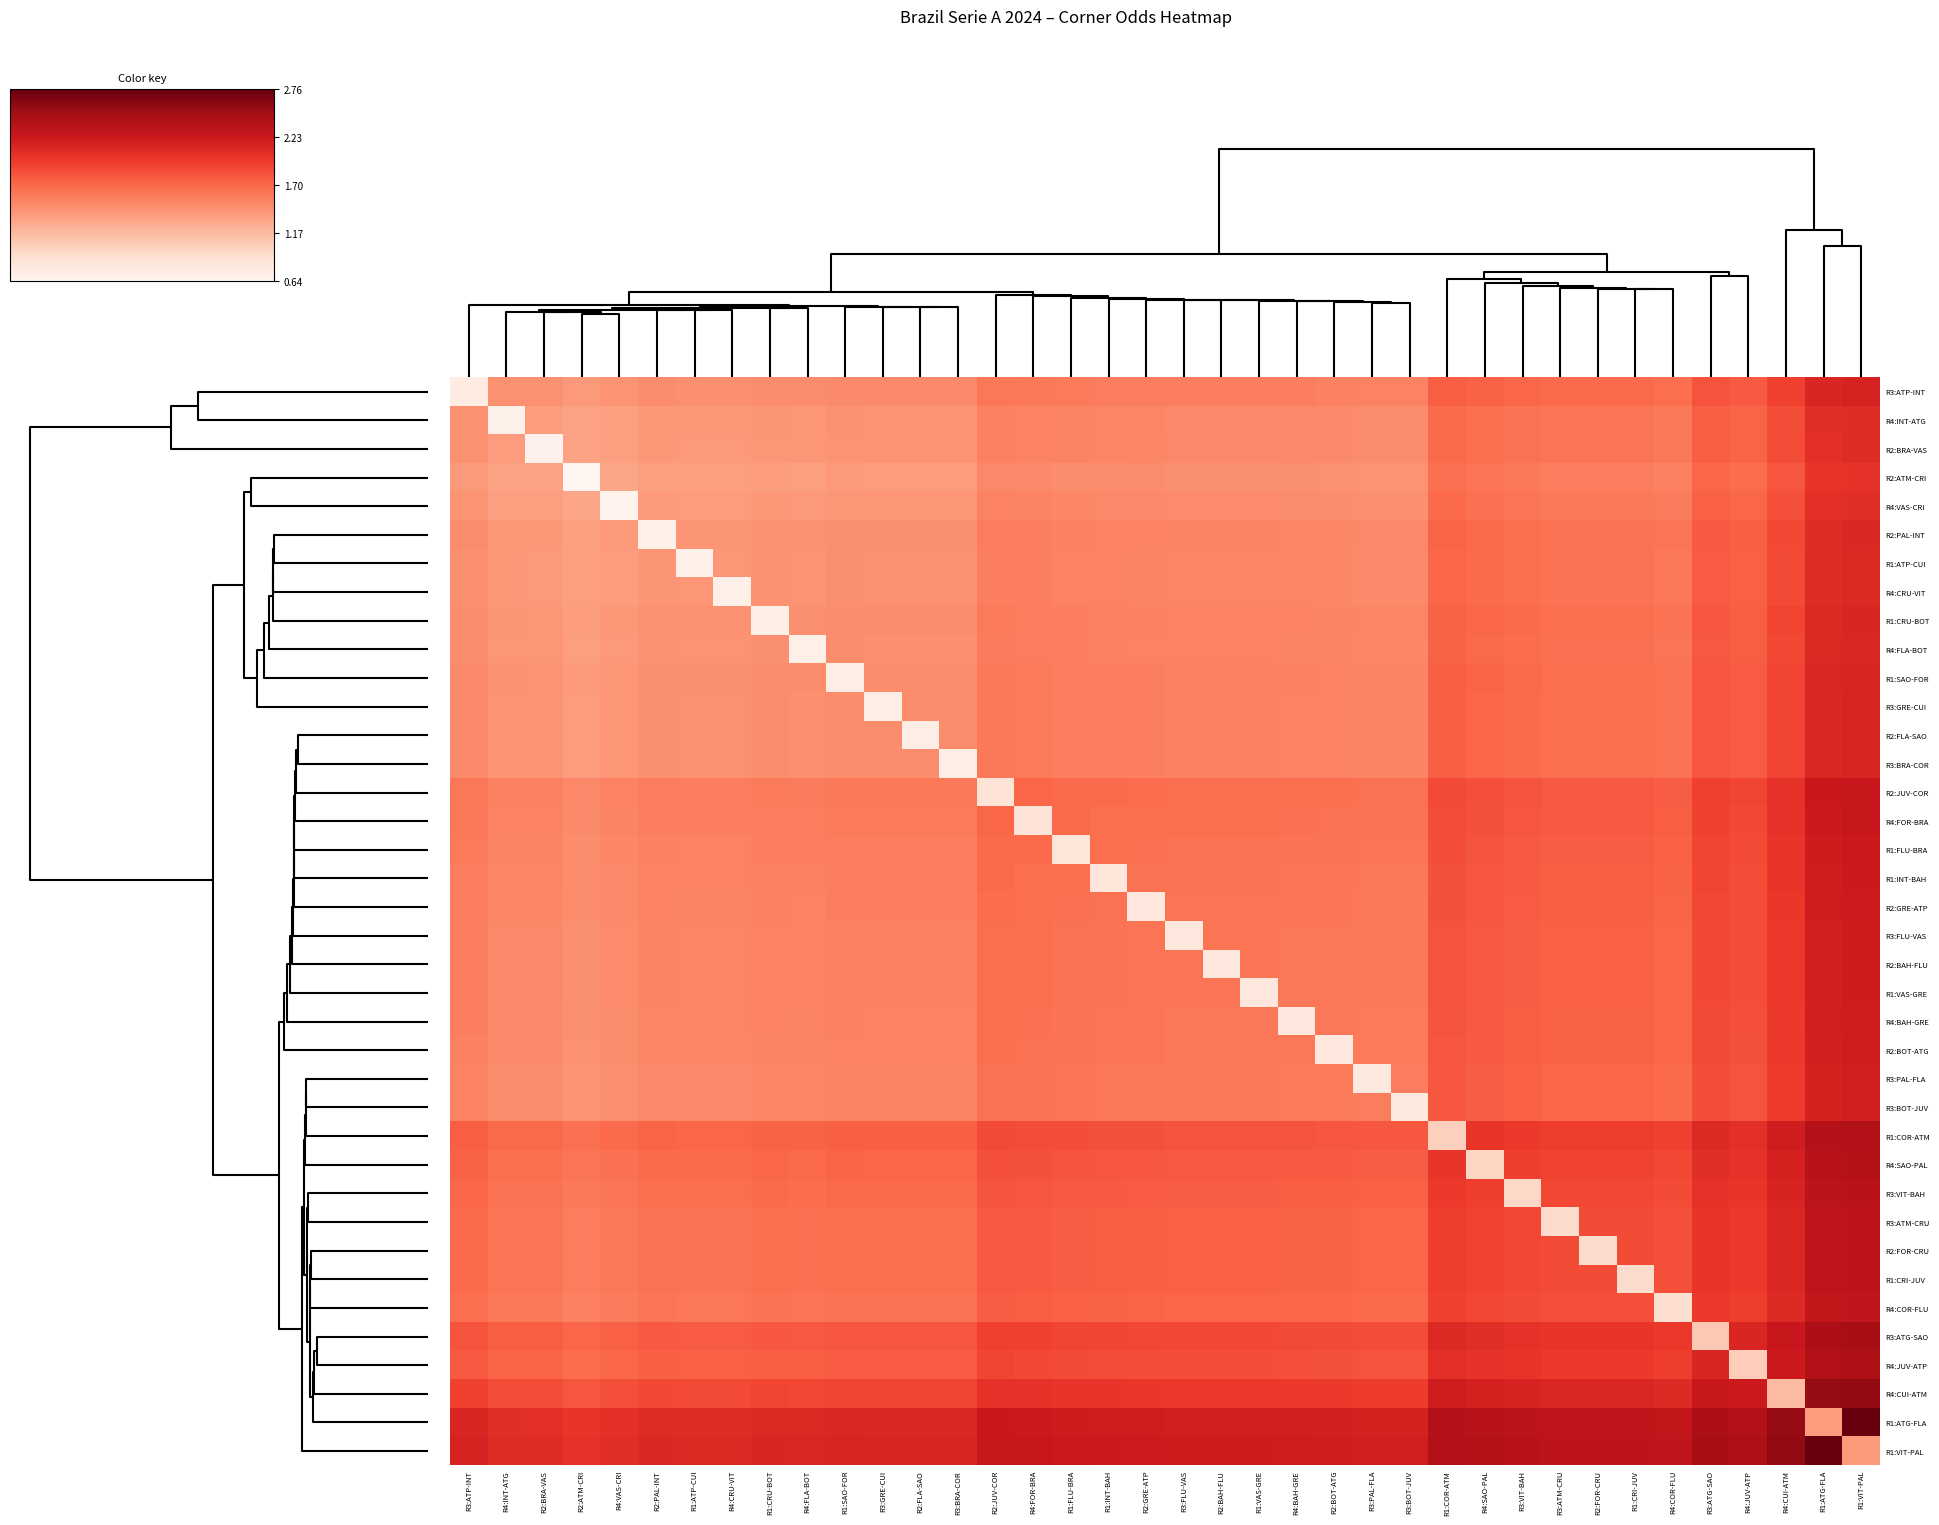

Reading right to left, transcribe all the data shown in this chart.

R3:ATP-INT: R1:VIT-PAL=2.1	R1:ATG-FLA=2.1	R4:CUI-ATM=1.9	R4:JUV-ATP=1.8	R3:ATG-SAO=1.8	R4:COR-FLU=1.7	R1:CRI-JUV=1.7	R2:FOR-CRU=1.7	R3:ATM-CRU=1.7	R3:VIT-BAH=1.7	R4:SAO-PAL=1.7	R1:COR-ATM=1.8	R3:BOT-JUV=1.5	R3:PAL-FLA=1.5	R2:BOT-ATG=1.6	R4:BAH-GRE=1.6	R1:VAS-GRE=1.6	R2:BAH-FLU=1.6	R3:FLU-VAS=1.6	R2:GRE-ATP=1.6	R1:INT-BAH=1.6	R1:FLU-BRA=1.6	R4:FOR-BRA=1.6	R2:JUV-COR=1.6	R3:BRA-COR=1.5	R2:FLA-SAO=1.5	R3:GRE-CUI=1.5	R1:SAO-FOR=1.5	R4:FLA-BOT=1.5	R1:CRU-BOT=1.5	R4:CRU-VIT=1.5	R1:ATP-CUI=1.5	R2:PAL-INT=1.5	R4:VAS-CRI=1.4	R2:ATM-CRI=1.4	R2:BRA-VAS=1.4	R4:INT-ATG=1.4	R3:ATP-INT=0.8
R4:INT-ATG: R1:VIT-PAL=2.1	R1:ATG-FLA=2.1	R4:CUI-ATM=1.9	R4:JUV-ATP=1.7	R3:ATG-SAO=1.8	R4:COR-FLU=1.6	R1:CRI-JUV=1.6	R2:FOR-CRU=1.6	R3:ATM-CRU=1.6	R3:VIT-BAH=1.6	R4:SAO-PAL=1.7	R1:COR-ATM=1.7	R3:BOT-JUV=1.5	R3:PAL-FLA=1.5	R2:BOT-ATG=1.5	R4:BAH-GRE=1.5	R1:VAS-GRE=1.5	R2:BAH-FLU=1.5	R3:FLU-VAS=1.5	R2:GRE-ATP=1.5	R1:INT-BAH=1.5	R1:FLU-BRA=1.5	R4:FOR-BRA=1.5	R2:JUV-COR=1.5	R3:BRA-COR=1.4	R2:FLA-SAO=1.4	R3:GRE-CUI=1.4	R1:SAO-FOR=1.4	R4:FLA-BOT=1.4	R1:CRU-BOT=1.4	R4:CRU-VIT=1.4	R1:ATP-CUI=1.4	R2:PAL-INT=1.4	R4:VAS-CRI=1.4	R2:ATM-CRI=1.3	R2:BRA-VAS=1.4	R4:INT-ATG=0.7	R3:ATP-INT=1.4
R2:BRA-VAS: R1:VIT-PAL=2.1	R1:ATG-FLA=2.1	R4:CUI-ATM=1.9	R4:JUV-ATP=1.7	R3:ATG-SAO=1.8	R4:COR-FLU=1.6	R1:CRI-JUV=1.6	R2:FOR-CRU=1.6	R3:ATM-CRU=1.6	R3:VIT-BAH=1.6	R4:SAO-PAL=1.7	R1:COR-ATM=1.7	R3:BOT-JUV=1.5	R3:PAL-FLA=1.5	R2:BOT-ATG=1.5	R4:BAH-GRE=1.5	R1:VAS-GRE=1.5	R2:BAH-FLU=1.5	R3:FLU-VAS=1.5	R2:GRE-ATP=1.5	R1:INT-BAH=1.5	R1:FLU-BRA=1.5	R4:FOR-BRA=1.5	R2:JUV-COR=1.5	R3:BRA-COR=1.4	R2:FLA-SAO=1.4	R3:GRE-CUI=1.4	R1:SAO-FOR=1.4	R4:FLA-BOT=1.4	R1:CRU-BOT=1.4	R4:CRU-VIT=1.4	R1:ATP-CUI=1.4	R2:PAL-INT=1.4	R4:VAS-CRI=1.4	R2:ATM-CRI=1.3	R2:BRA-VAS=0.7	R4:INT-ATG=1.4	R3:ATP-INT=1.4
R2:ATM-CRI: R1:VIT-PAL=2.0	R1:ATG-FLA=2.0	R4:CUI-ATM=1.8	R4:JUV-ATP=1.7	R3:ATG-SAO=1.7	R4:COR-FLU=1.6	R1:CRI-JUV=1.6	R2:FOR-CRU=1.6	R3:ATM-CRU=1.6	R3:VIT-BAH=1.6	R4:SAO-PAL=1.6	R1:COR-ATM=1.7	R3:BOT-JUV=1.4	R3:PAL-FLA=1.4	R2:BOT-ATG=1.4	R4:BAH-GRE=1.4	R1:VAS-GRE=1.5	R2:BAH-FLU=1.5	R3:FLU-VAS=1.5	R2:GRE-ATP=1.5	R1:INT-BAH=1.5	R1:FLU-BRA=1.5	R4:FOR-BRA=1.5	R2:JUV-COR=1.5	R3:BRA-COR=1.4	R2:FLA-SAO=1.4	R3:GRE-CUI=1.4	R1:SAO-FOR=1.4	R4:FLA-BOT=1.4	R1:CRU-BOT=1.4	R4:CRU-VIT=1.3	R1:ATP-CUI=1.3	R2:PAL-INT=1.4	R4:VAS-CRI=1.3	R2:ATM-CRI=0.6	R2:BRA-VAS=1.3	R4:INT-ATG=1.3	R3:ATP-INT=1.4
R4:VAS-CRI: R1:VIT-PAL=2.1	R1:ATG-FLA=2.0	R4:CUI-ATM=1.8	R4:JUV-ATP=1.7	R3:ATG-SAO=1.7	R4:COR-FLU=1.6	R1:CRI-JUV=1.6	R2:FOR-CRU=1.6	R3:ATM-CRU=1.6	R3:VIT-BAH=1.6	R4:SAO-PAL=1.7	R1:COR-ATM=1.7	R3:BOT-JUV=1.5	R3:PAL-FLA=1.5	R2:BOT-ATG=1.5	R4:BAH-GRE=1.5	R1:VAS-GRE=1.5	R2:BAH-FLU=1.5	R3:FLU-VAS=1.5	R2:GRE-ATP=1.5	R1:INT-BAH=1.5	R1:FLU-BRA=1.5	R4:FOR-BRA=1.5	R2:JUV-COR=1.5	R3:BRA-COR=1.4	R2:FLA-SAO=1.4	R3:GRE-CUI=1.4	R1:SAO-FOR=1.4	R4:FLA-BOT=1.4	R1:CRU-BOT=1.4	R4:CRU-VIT=1.4	R1:ATP-CUI=1.4	R2:PAL-INT=1.4	R4:VAS-CRI=0.7	R2:ATM-CRI=1.3	R2:BRA-VAS=1.4	R4:INT-ATG=1.4	R3:ATP-INT=1.4
R2:PAL-INT: R1:VIT-PAL=2.1	R1:ATG-FLA=2.1	R4:CUI-ATM=1.9	R4:JUV-ATP=1.8	R3:ATG-SAO=1.8	R4:COR-FLU=1.6	R1:CRI-JUV=1.6	R2:FOR-CRU=1.6	R3:ATM-CRU=1.6	R3:VIT-BAH=1.7	R4:SAO-PAL=1.7	R1:COR-ATM=1.7	R3:BOT-JUV=1.5	R3:PAL-FLA=1.5	R2:BOT-ATG=1.5	R4:BAH-GRE=1.5	R1:VAS-GRE=1.5	R2:BAH-FLU=1.5	R3:FLU-VAS=1.5	R2:GRE-ATP=1.5	R1:INT-BAH=1.5	R1:FLU-BRA=1.5	R4:FOR-BRA=1.6	R2:JUV-COR=1.6	R3:BRA-COR=1.4	R2:FLA-SAO=1.4	R3:GRE-CUI=1.4	R1:SAO-FOR=1.4	R4:FLA-BOT=1.4	R1:CRU-BOT=1.4	R4:CRU-VIT=1.4	R1:ATP-CUI=1.4	R2:PAL-INT=0.7	R4:VAS-CRI=1.4	R2:ATM-CRI=1.4	R2:BRA-VAS=1.4	R4:INT-ATG=1.4	R3:ATP-INT=1.5
R1:ATP-CUI: R1:VIT-PAL=2.1	R1:ATG-FLA=2.1	R4:CUI-ATM=1.9	R4:JUV-ATP=1.7	R3:ATG-SAO=1.8	R4:COR-FLU=1.6	R1:CRI-JUV=1.6	R2:FOR-CRU=1.6	R3:ATM-CRU=1.6	R3:VIT-BAH=1.7	R4:SAO-PAL=1.7	R1:COR-ATM=1.7	R3:BOT-JUV=1.5	R3:PAL-FLA=1.5	R2:BOT-ATG=1.5	R4:BAH-GRE=1.5	R1:VAS-GRE=1.5	R2:BAH-FLU=1.5	R3:FLU-VAS=1.5	R2:GRE-ATP=1.5	R1:INT-BAH=1.5	R1:FLU-BRA=1.5	R4:FOR-BRA=1.6	R2:JUV-COR=1.6	R3:BRA-COR=1.4	R2:FLA-SAO=1.4	R3:GRE-CUI=1.4	R1:SAO-FOR=1.4	R4:FLA-BOT=1.4	R1:CRU-BOT=1.4	R4:CRU-VIT=1.4	R1:ATP-CUI=0.7	R2:PAL-INT=1.4	R4:VAS-CRI=1.4	R2:ATM-CRI=1.3	R2:BRA-VAS=1.4	R4:INT-ATG=1.4	R3:ATP-INT=1.5
R4:CRU-VIT: R1:VIT-PAL=2.1	R1:ATG-FLA=2.1	R4:CUI-ATM=1.9	R4:JUV-ATP=1.7	R3:ATG-SAO=1.8	R4:COR-FLU=1.6	R1:CRI-JUV=1.6	R2:FOR-CRU=1.6	R3:ATM-CRU=1.6	R3:VIT-BAH=1.7	R4:SAO-PAL=1.7	R1:COR-ATM=1.7	R3:BOT-JUV=1.5	R3:PAL-FLA=1.5	R2:BOT-ATG=1.5	R4:BAH-GRE=1.5	R1:VAS-GRE=1.5	R2:BAH-FLU=1.5	R3:FLU-VAS=1.5	R2:GRE-ATP=1.5	R1:INT-BAH=1.5	R1:FLU-BRA=1.5	R4:FOR-BRA=1.6	R2:JUV-COR=1.6	R3:BRA-COR=1.4	R2:FLA-SAO=1.4	R3:GRE-CUI=1.4	R1:SAO-FOR=1.4	R4:FLA-BOT=1.4	R1:CRU-BOT=1.4	R4:CRU-VIT=0.7	R1:ATP-CUI=1.4	R2:PAL-INT=1.4	R4:VAS-CRI=1.4	R2:ATM-CRI=1.3	R2:BRA-VAS=1.4	R4:INT-ATG=1.4	R3:ATP-INT=1.5
R1:CRU-BOT: R1:VIT-PAL=2.1	R1:ATG-FLA=2.1	R4:CUI-ATM=1.9	R4:JUV-ATP=1.8	R3:ATG-SAO=1.8	R4:COR-FLU=1.6	R1:CRI-JUV=1.7	R2:FOR-CRU=1.7	R3:ATM-CRU=1.7	R3:VIT-BAH=1.7	R4:SAO-PAL=1.7	R1:COR-ATM=1.7	R3:BOT-JUV=1.5	R3:PAL-FLA=1.5	R2:BOT-ATG=1.5	R4:BAH-GRE=1.5	R1:VAS-GRE=1.5	R2:BAH-FLU=1.5	R3:FLU-VAS=1.5	R2:GRE-ATP=1.5	R1:INT-BAH=1.5	R1:FLU-BRA=1.6	R4:FOR-BRA=1.6	R2:JUV-COR=1.6	R3:BRA-COR=1.5	R2:FLA-SAO=1.5	R3:GRE-CUI=1.5	R1:SAO-FOR=1.5	R4:FLA-BOT=1.4	R1:CRU-BOT=0.7	R4:CRU-VIT=1.4	R1:ATP-CUI=1.4	R2:PAL-INT=1.4	R4:VAS-CRI=1.4	R2:ATM-CRI=1.4	R2:BRA-VAS=1.4	R4:INT-ATG=1.4	R3:ATP-INT=1.5
R4:FLA-BOT: R1:VIT-PAL=2.1	R1:ATG-FLA=2.1	R4:CUI-ATM=1.9	R4:JUV-ATP=1.8	R3:ATG-SAO=1.8	R4:COR-FLU=1.6	R1:CRI-JUV=1.7	R2:FOR-CRU=1.7	R3:ATM-CRU=1.7	R3:VIT-BAH=1.7	R4:SAO-PAL=1.7	R1:COR-ATM=1.7	R3:BOT-JUV=1.5	R3:PAL-FLA=1.5	R2:BOT-ATG=1.5	R4:BAH-GRE=1.5	R1:VAS-GRE=1.5	R2:BAH-FLU=1.5	R3:FLU-VAS=1.5	R2:GRE-ATP=1.5	R1:INT-BAH=1.5	R1:FLU-BRA=1.6	R4:FOR-BRA=1.6	R2:JUV-COR=1.6	R3:BRA-COR=1.5	R2:FLA-SAO=1.5	R3:GRE-CUI=1.5	R1:SAO-FOR=1.5	R4:FLA-BOT=0.7	R1:CRU-BOT=1.4	R4:CRU-VIT=1.4	R1:ATP-CUI=1.4	R2:PAL-INT=1.4	R4:VAS-CRI=1.4	R2:ATM-CRI=1.4	R2:BRA-VAS=1.4	R4:INT-ATG=1.4	R3:ATP-INT=1.5
R1:SAO-FOR: R1:VIT-PAL=2.1	R1:ATG-FLA=2.1	R4:CUI-ATM=1.9	R4:JUV-ATP=1.8	R3:ATG-SAO=1.8	R4:COR-FLU=1.6	R1:CRI-JUV=1.7	R2:FOR-CRU=1.7	R3:ATM-CRU=1.7	R3:VIT-BAH=1.7	R4:SAO-PAL=1.7	R1:COR-ATM=1.8	R3:BOT-JUV=1.5	R3:PAL-FLA=1.5	R2:BOT-ATG=1.5	R4:BAH-GRE=1.5	R1:VAS-GRE=1.6	R2:BAH-FLU=1.6	R3:FLU-VAS=1.6	R2:GRE-ATP=1.6	R1:INT-BAH=1.6	R1:FLU-BRA=1.6	R4:FOR-BRA=1.6	R2:JUV-COR=1.6	R3:BRA-COR=1.5	R2:FLA-SAO=1.5	R3:GRE-CUI=1.5	R1:SAO-FOR=0.7	R4:FLA-BOT=1.5	R1:CRU-BOT=1.5	R4:CRU-VIT=1.4	R1:ATP-CUI=1.4	R2:PAL-INT=1.4	R4:VAS-CRI=1.4	R2:ATM-CRI=1.4	R2:BRA-VAS=1.4	R4:INT-ATG=1.4	R3:ATP-INT=1.5
R3:GRE-CUI: R1:VIT-PAL=2.1	R1:ATG-FLA=2.1	R4:CUI-ATM=1.9	R4:JUV-ATP=1.8	R3:ATG-SAO=1.8	R4:COR-FLU=1.6	R1:CRI-JUV=1.7	R2:FOR-CRU=1.7	R3:ATM-CRU=1.7	R3:VIT-BAH=1.7	R4:SAO-PAL=1.7	R1:COR-ATM=1.8	R3:BOT-JUV=1.5	R3:PAL-FLA=1.5	R2:BOT-ATG=1.5	R4:BAH-GRE=1.5	R1:VAS-GRE=1.5	R2:BAH-FLU=1.5	R3:FLU-VAS=1.5	R2:GRE-ATP=1.6	R1:INT-BAH=1.6	R1:FLU-BRA=1.6	R4:FOR-BRA=1.6	R2:JUV-COR=1.6	R3:BRA-COR=1.5	R2:FLA-SAO=1.5	R3:GRE-CUI=0.7	R1:SAO-FOR=1.5	R4:FLA-BOT=1.5	R1:CRU-BOT=1.5	R4:CRU-VIT=1.4	R1:ATP-CUI=1.4	R2:PAL-INT=1.4	R4:VAS-CRI=1.4	R2:ATM-CRI=1.4	R2:BRA-VAS=1.4	R4:INT-ATG=1.4	R3:ATP-INT=1.5
R2:FLA-SAO: R1:VIT-PAL=2.1	R1:ATG-FLA=2.1	R4:CUI-ATM=1.9	R4:JUV-ATP=1.8	R3:ATG-SAO=1.8	R4:COR-FLU=1.6	R1:CRI-JUV=1.7	R2:FOR-CRU=1.7	R3:ATM-CRU=1.7	R3:VIT-BAH=1.7	R4:SAO-PAL=1.7	R1:COR-ATM=1.8	R3:BOT-JUV=1.5	R3:PAL-FLA=1.5	R2:BOT-ATG=1.5	R4:BAH-GRE=1.5	R1:VAS-GRE=1.5	R2:BAH-FLU=1.5	R3:FLU-VAS=1.5	R2:GRE-ATP=1.6	R1:INT-BAH=1.6	R1:FLU-BRA=1.6	R4:FOR-BRA=1.6	R2:JUV-COR=1.6	R3:BRA-COR=1.5	R2:FLA-SAO=0.7	R3:GRE-CUI=1.5	R1:SAO-FOR=1.5	R4:FLA-BOT=1.5	R1:CRU-BOT=1.5	R4:CRU-VIT=1.4	R1:ATP-CUI=1.4	R2:PAL-INT=1.4	R4:VAS-CRI=1.4	R2:ATM-CRI=1.4	R2:BRA-VAS=1.4	R4:INT-ATG=1.4	R3:ATP-INT=1.5
R3:BRA-COR: R1:VIT-PAL=2.1	R1:ATG-FLA=2.1	R4:CUI-ATM=1.9	R4:JUV-ATP=1.8	R3:ATG-SAO=1.8	R4:COR-FLU=1.6	R1:CRI-JUV=1.7	R2:FOR-CRU=1.7	R3:ATM-CRU=1.7	R3:VIT-BAH=1.7	R4:SAO-PAL=1.7	R1:COR-ATM=1.8	R3:BOT-JUV=1.5	R3:PAL-FLA=1.5	R2:BOT-ATG=1.5	R4:BAH-GRE=1.5	R1:VAS-GRE=1.5	R2:BAH-FLU=1.5	R3:FLU-VAS=1.5	R2:GRE-ATP=1.6	R1:INT-BAH=1.6	R1:FLU-BRA=1.6	R4:FOR-BRA=1.6	R2:JUV-COR=1.6	R3:BRA-COR=0.7	R2:FLA-SAO=1.5	R3:GRE-CUI=1.5	R1:SAO-FOR=1.5	R4:FLA-BOT=1.5	R1:CRU-BOT=1.5	R4:CRU-VIT=1.4	R1:ATP-CUI=1.4	R2:PAL-INT=1.4	R4:VAS-CRI=1.4	R2:ATM-CRI=1.4	R2:BRA-VAS=1.4	R4:INT-ATG=1.4	R3:ATP-INT=1.5
R2:JUV-COR: R1:VIT-PAL=2.2	R1:ATG-FLA=2.2	R4:CUI-ATM=2.0	R4:JUV-ATP=1.9	R3:ATG-SAO=1.9	R4:COR-FLU=1.8	R1:CRI-JUV=1.8	R2:FOR-CRU=1.8	R3:ATM-CRU=1.8	R3:VIT-BAH=1.8	R4:SAO-PAL=1.8	R1:COR-ATM=1.9	R3:BOT-JUV=1.6	R3:PAL-FLA=1.6	R2:BOT-ATG=1.7	R4:BAH-GRE=1.7	R1:VAS-GRE=1.7	R2:BAH-FLU=1.7	R3:FLU-VAS=1.7	R2:GRE-ATP=1.7	R1:INT-BAH=1.7	R1:FLU-BRA=1.7	R4:FOR-BRA=1.7	R2:JUV-COR=0.9	R3:BRA-COR=1.6	R2:FLA-SAO=1.6	R3:GRE-CUI=1.6	R1:SAO-FOR=1.6	R4:FLA-BOT=1.6	R1:CRU-BOT=1.6	R4:CRU-VIT=1.6	R1:ATP-CUI=1.6	R2:PAL-INT=1.6	R4:VAS-CRI=1.5	R2:ATM-CRI=1.5	R2:BRA-VAS=1.5	R4:INT-ATG=1.5	R3:ATP-INT=1.6
R4:FOR-BRA: R1:VIT-PAL=2.2	R1:ATG-FLA=2.2	R4:CUI-ATM=2.0	R4:JUV-ATP=1.9	R3:ATG-SAO=1.9	R4:COR-FLU=1.8	R1:CRI-JUV=1.8	R2:FOR-CRU=1.8	R3:ATM-CRU=1.8	R3:VIT-BAH=1.8	R4:SAO-PAL=1.8	R1:COR-ATM=1.9	R3:BOT-JUV=1.6	R3:PAL-FLA=1.6	R2:BOT-ATG=1.6	R4:BAH-GRE=1.7	R1:VAS-GRE=1.7	R2:BAH-FLU=1.7	R3:FLU-VAS=1.7	R2:GRE-ATP=1.7	R1:INT-BAH=1.7	R1:FLU-BRA=1.7	R4:FOR-BRA=0.8	R2:JUV-COR=1.7	R3:BRA-COR=1.6	R2:FLA-SAO=1.6	R3:GRE-CUI=1.6	R1:SAO-FOR=1.6	R4:FLA-BOT=1.6	R1:CRU-BOT=1.6	R4:CRU-VIT=1.6	R1:ATP-CUI=1.6	R2:PAL-INT=1.6	R4:VAS-CRI=1.5	R2:ATM-CRI=1.5	R2:BRA-VAS=1.5	R4:INT-ATG=1.5	R3:ATP-INT=1.6
R1:FLU-BRA: R1:VIT-PAL=2.2	R1:ATG-FLA=2.2	R4:CUI-ATM=2.0	R4:JUV-ATP=1.9	R3:ATG-SAO=1.9	R4:COR-FLU=1.7	R1:CRI-JUV=1.8	R2:FOR-CRU=1.8	R3:ATM-CRU=1.8	R3:VIT-BAH=1.8	R4:SAO-PAL=1.8	R1:COR-ATM=1.8	R3:BOT-JUV=1.6	R3:PAL-FLA=1.6	R2:BOT-ATG=1.6	R4:BAH-GRE=1.6	R1:VAS-GRE=1.6	R2:BAH-FLU=1.6	R3:FLU-VAS=1.6	R2:GRE-ATP=1.7	R1:INT-BAH=1.7	R1:FLU-BRA=0.8	R4:FOR-BRA=1.7	R2:JUV-COR=1.7	R3:BRA-COR=1.6	R2:FLA-SAO=1.6	R3:GRE-CUI=1.6	R1:SAO-FOR=1.6	R4:FLA-BOT=1.6	R1:CRU-BOT=1.6	R4:CRU-VIT=1.5	R1:ATP-CUI=1.5	R2:PAL-INT=1.5	R4:VAS-CRI=1.5	R2:ATM-CRI=1.5	R2:BRA-VAS=1.5	R4:INT-ATG=1.5	R3:ATP-INT=1.6
R1:INT-BAH: R1:VIT-PAL=2.2	R1:ATG-FLA=2.2	R4:CUI-ATM=2.0	R4:JUV-ATP=1.9	R3:ATG-SAO=1.9	R4:COR-FLU=1.7	R1:CRI-JUV=1.8	R2:FOR-CRU=1.8	R3:ATM-CRU=1.8	R3:VIT-BAH=1.8	R4:SAO-PAL=1.8	R1:COR-ATM=1.8	R3:BOT-JUV=1.6	R3:PAL-FLA=1.6	R2:BOT-ATG=1.6	R4:BAH-GRE=1.6	R1:VAS-GRE=1.6	R2:BAH-FLU=1.6	R3:FLU-VAS=1.6	R2:GRE-ATP=1.6	R1:INT-BAH=0.8	R1:FLU-BRA=1.7	R4:FOR-BRA=1.7	R2:JUV-COR=1.7	R3:BRA-COR=1.6	R2:FLA-SAO=1.6	R3:GRE-CUI=1.6	R1:SAO-FOR=1.6	R4:FLA-BOT=1.5	R1:CRU-BOT=1.5	R4:CRU-VIT=1.5	R1:ATP-CUI=1.5	R2:PAL-INT=1.5	R4:VAS-CRI=1.5	R2:ATM-CRI=1.5	R2:BRA-VAS=1.5	R4:INT-ATG=1.5	R3:ATP-INT=1.6
R2:GRE-ATP: R1:VIT-PAL=2.2	R1:ATG-FLA=2.2	R4:CUI-ATM=2.0	R4:JUV-ATP=1.9	R3:ATG-SAO=1.9	R4:COR-FLU=1.7	R1:CRI-JUV=1.8	R2:FOR-CRU=1.8	R3:ATM-CRU=1.8	R3:VIT-BAH=1.8	R4:SAO-PAL=1.8	R1:COR-ATM=1.8	R3:BOT-JUV=1.6	R3:PAL-FLA=1.6	R2:BOT-ATG=1.6	R4:BAH-GRE=1.6	R1:VAS-GRE=1.6	R2:BAH-FLU=1.6	R3:FLU-VAS=1.6	R2:GRE-ATP=0.8	R1:INT-BAH=1.6	R1:FLU-BRA=1.7	R4:FOR-BRA=1.7	R2:JUV-COR=1.7	R3:BRA-COR=1.6	R2:FLA-SAO=1.6	R3:GRE-CUI=1.6	R1:SAO-FOR=1.6	R4:FLA-BOT=1.5	R1:CRU-BOT=1.5	R4:CRU-VIT=1.5	R1:ATP-CUI=1.5	R2:PAL-INT=1.5	R4:VAS-CRI=1.5	R2:ATM-CRI=1.5	R2:BRA-VAS=1.5	R4:INT-ATG=1.5	R3:ATP-INT=1.6
R3:FLU-VAS: R1:VIT-PAL=2.2	R1:ATG-FLA=2.2	R4:CUI-ATM=2.0	R4:JUV-ATP=1.9	R3:ATG-SAO=1.9	R4:COR-FLU=1.7	R1:CRI-JUV=1.7	R2:FOR-CRU=1.7	R3:ATM-CRU=1.7	R3:VIT-BAH=1.8	R4:SAO-PAL=1.8	R1:COR-ATM=1.8	R3:BOT-JUV=1.6	R3:PAL-FLA=1.6	R2:BOT-ATG=1.6	R4:BAH-GRE=1.6	R1:VAS-GRE=1.6	R2:BAH-FLU=1.6	R3:FLU-VAS=0.8	R2:GRE-ATP=1.6	R1:INT-BAH=1.6	R1:FLU-BRA=1.6	R4:FOR-BRA=1.7	R2:JUV-COR=1.7	R3:BRA-COR=1.5	R2:FLA-SAO=1.5	R3:GRE-CUI=1.5	R1:SAO-FOR=1.6	R4:FLA-BOT=1.5	R1:CRU-BOT=1.5	R4:CRU-VIT=1.5	R1:ATP-CUI=1.5	R2:PAL-INT=1.5	R4:VAS-CRI=1.5	R2:ATM-CRI=1.5	R2:BRA-VAS=1.5	R4:INT-ATG=1.5	R3:ATP-INT=1.6
R2:BAH-FLU: R1:VIT-PAL=2.2	R1:ATG-FLA=2.2	R4:CUI-ATM=2.0	R4:JUV-ATP=1.9	R3:ATG-SAO=1.9	R4:COR-FLU=1.7	R1:CRI-JUV=1.7	R2:FOR-CRU=1.7	R3:ATM-CRU=1.7	R3:VIT-BAH=1.8	R4:SAO-PAL=1.8	R1:COR-ATM=1.8	R3:BOT-JUV=1.6	R3:PAL-FLA=1.6	R2:BOT-ATG=1.6	R4:BAH-GRE=1.6	R1:VAS-GRE=1.6	R2:BAH-FLU=0.8	R3:FLU-VAS=1.6	R2:GRE-ATP=1.6	R1:INT-BAH=1.6	R1:FLU-BRA=1.6	R4:FOR-BRA=1.7	R2:JUV-COR=1.7	R3:BRA-COR=1.5	R2:FLA-SAO=1.5	R3:GRE-CUI=1.5	R1:SAO-FOR=1.6	R4:FLA-BOT=1.5	R1:CRU-BOT=1.5	R4:CRU-VIT=1.5	R1:ATP-CUI=1.5	R2:PAL-INT=1.5	R4:VAS-CRI=1.5	R2:ATM-CRI=1.5	R2:BRA-VAS=1.5	R4:INT-ATG=1.5	R3:ATP-INT=1.6
R1:VAS-GRE: R1:VIT-PAL=2.2	R1:ATG-FLA=2.2	R4:CUI-ATM=2.0	R4:JUV-ATP=1.9	R3:ATG-SAO=1.9	R4:COR-FLU=1.7	R1:CRI-JUV=1.7	R2:FOR-CRU=1.7	R3:ATM-CRU=1.7	R3:VIT-BAH=1.8	R4:SAO-PAL=1.8	R1:COR-ATM=1.8	R3:BOT-JUV=1.6	R3:PAL-FLA=1.6	R2:BOT-ATG=1.6	R4:BAH-GRE=1.6	R1:VAS-GRE=0.8	R2:BAH-FLU=1.6	R3:FLU-VAS=1.6	R2:GRE-ATP=1.6	R1:INT-BAH=1.6	R1:FLU-BRA=1.6	R4:FOR-BRA=1.7	R2:JUV-COR=1.7	R3:BRA-COR=1.5	R2:FLA-SAO=1.5	R3:GRE-CUI=1.5	R1:SAO-FOR=1.6	R4:FLA-BOT=1.5	R1:CRU-BOT=1.5	R4:CRU-VIT=1.5	R1:ATP-CUI=1.5	R2:PAL-INT=1.5	R4:VAS-CRI=1.5	R2:ATM-CRI=1.5	R2:BRA-VAS=1.5	R4:INT-ATG=1.5	R3:ATP-INT=1.6
R4:BAH-GRE: R1:VIT-PAL=2.2	R1:ATG-FLA=2.2	R4:CUI-ATM=2.0	R4:JUV-ATP=1.8	R3:ATG-SAO=1.9	R4:COR-FLU=1.7	R1:CRI-JUV=1.7	R2:FOR-CRU=1.7	R3:ATM-CRU=1.7	R3:VIT-BAH=1.8	R4:SAO-PAL=1.8	R1:COR-ATM=1.8	R3:BOT-JUV=1.6	R3:PAL-FLA=1.6	R2:BOT-ATG=1.6	R4:BAH-GRE=0.8	R1:VAS-GRE=1.6	R2:BAH-FLU=1.6	R3:FLU-VAS=1.6	R2:GRE-ATP=1.6	R1:INT-BAH=1.6	R1:FLU-BRA=1.6	R4:FOR-BRA=1.7	R2:JUV-COR=1.7	R3:BRA-COR=1.5	R2:FLA-SAO=1.5	R3:GRE-CUI=1.5	R1:SAO-FOR=1.5	R4:FLA-BOT=1.5	R1:CRU-BOT=1.5	R4:CRU-VIT=1.5	R1:ATP-CUI=1.5	R2:PAL-INT=1.5	R4:VAS-CRI=1.5	R2:ATM-CRI=1.4	R2:BRA-VAS=1.5	R4:INT-ATG=1.5	R3:ATP-INT=1.6
R2:BOT-ATG: R1:VIT-PAL=2.2	R1:ATG-FLA=2.2	R4:CUI-ATM=2.0	R4:JUV-ATP=1.8	R3:ATG-SAO=1.9	R4:COR-FLU=1.7	R1:CRI-JUV=1.7	R2:FOR-CRU=1.7	R3:ATM-CRU=1.7	R3:VIT-BAH=1.8	R4:SAO-PAL=1.8	R1:COR-ATM=1.8	R3:BOT-JUV=1.6	R3:PAL-FLA=1.6	R2:BOT-ATG=0.8	R4:BAH-GRE=1.6	R1:VAS-GRE=1.6	R2:BAH-FLU=1.6	R3:FLU-VAS=1.6	R2:GRE-ATP=1.6	R1:INT-BAH=1.6	R1:FLU-BRA=1.6	R4:FOR-BRA=1.6	R2:JUV-COR=1.7	R3:BRA-COR=1.5	R2:FLA-SAO=1.5	R3:GRE-CUI=1.5	R1:SAO-FOR=1.5	R4:FLA-BOT=1.5	R1:CRU-BOT=1.5	R4:CRU-VIT=1.5	R1:ATP-CUI=1.5	R2:PAL-INT=1.5	R4:VAS-CRI=1.5	R2:ATM-CRI=1.4	R2:BRA-VAS=1.5	R4:INT-ATG=1.5	R3:ATP-INT=1.6
R3:PAL-FLA: R1:VIT-PAL=2.2	R1:ATG-FLA=2.2	R4:CUI-ATM=2.0	R4:JUV-ATP=1.8	R3:ATG-SAO=1.9	R4:COR-FLU=1.7	R1:CRI-JUV=1.7	R2:FOR-CRU=1.7	R3:ATM-CRU=1.7	R3:VIT-BAH=1.7	R4:SAO-PAL=1.8	R1:COR-ATM=1.8	R3:BOT-JUV=1.6	R3:PAL-FLA=0.8	R2:BOT-ATG=1.6	R4:BAH-GRE=1.6	R1:VAS-GRE=1.6	R2:BAH-FLU=1.6	R3:FLU-VAS=1.6	R2:GRE-ATP=1.6	R1:INT-BAH=1.6	R1:FLU-BRA=1.6	R4:FOR-BRA=1.6	R2:JUV-COR=1.6	R3:BRA-COR=1.5	R2:FLA-SAO=1.5	R3:GRE-CUI=1.5	R1:SAO-FOR=1.5	R4:FLA-BOT=1.5	R1:CRU-BOT=1.5	R4:CRU-VIT=1.5	R1:ATP-CUI=1.5	R2:PAL-INT=1.5	R4:VAS-CRI=1.5	R2:ATM-CRI=1.4	R2:BRA-VAS=1.5	R4:INT-ATG=1.5	R3:ATP-INT=1.5
R3:BOT-JUV: R1:VIT-PAL=2.2	R1:ATG-FLA=2.2	R4:CUI-ATM=2.0	R4:JUV-ATP=1.8	R3:ATG-SAO=1.9	R4:COR-FLU=1.7	R1:CRI-JUV=1.7	R2:FOR-CRU=1.7	R3:ATM-CRU=1.7	R3:VIT-BAH=1.7	R4:SAO-PAL=1.8	R1:COR-ATM=1.8	R3:BOT-JUV=0.8	R3:PAL-FLA=1.6	R2:BOT-ATG=1.6	R4:BAH-GRE=1.6	R1:VAS-GRE=1.6	R2:BAH-FLU=1.6	R3:FLU-VAS=1.6	R2:GRE-ATP=1.6	R1:INT-BAH=1.6	R1:FLU-BRA=1.6	R4:FOR-BRA=1.6	R2:JUV-COR=1.6	R3:BRA-COR=1.5	R2:FLA-SAO=1.5	R3:GRE-CUI=1.5	R1:SAO-FOR=1.5	R4:FLA-BOT=1.5	R1:CRU-BOT=1.5	R4:CRU-VIT=1.5	R1:ATP-CUI=1.5	R2:PAL-INT=1.5	R4:VAS-CRI=1.5	R2:ATM-CRI=1.4	R2:BRA-VAS=1.5	R4:INT-ATG=1.5	R3:ATP-INT=1.5
R1:COR-ATM: R1:VIT-PAL=2.4	R1:ATG-FLA=2.4	R4:CUI-ATM=2.2	R4:JUV-ATP=2.1	R3:ATG-SAO=2.1	R4:COR-FLU=1.9	R1:CRI-JUV=1.9	R2:FOR-CRU=1.9	R3:ATM-CRU=1.9	R3:VIT-BAH=2.0	R4:SAO-PAL=2.0	R1:COR-ATM=1.0	R3:BOT-JUV=1.8	R3:PAL-FLA=1.8	R2:BOT-ATG=1.8	R4:BAH-GRE=1.8	R1:VAS-GRE=1.8	R2:BAH-FLU=1.8	R3:FLU-VAS=1.8	R2:GRE-ATP=1.8	R1:INT-BAH=1.8	R1:FLU-BRA=1.8	R4:FOR-BRA=1.9	R2:JUV-COR=1.9	R3:BRA-COR=1.8	R2:FLA-SAO=1.8	R3:GRE-CUI=1.8	R1:SAO-FOR=1.8	R4:FLA-BOT=1.7	R1:CRU-BOT=1.7	R4:CRU-VIT=1.7	R1:ATP-CUI=1.7	R2:PAL-INT=1.7	R4:VAS-CRI=1.7	R2:ATM-CRI=1.7	R2:BRA-VAS=1.7	R4:INT-ATG=1.7	R3:ATP-INT=1.8
R4:SAO-PAL: R1:VIT-PAL=2.4	R1:ATG-FLA=2.4	R4:CUI-ATM=2.2	R4:JUV-ATP=2.0	R3:ATG-SAO=2.1	R4:COR-FLU=1.9	R1:CRI-JUV=1.9	R2:FOR-CRU=1.9	R3:ATM-CRU=1.9	R3:VIT-BAH=1.9	R4:SAO-PAL=1.0	R1:COR-ATM=2.0	R3:BOT-JUV=1.8	R3:PAL-FLA=1.8	R2:BOT-ATG=1.8	R4:BAH-GRE=1.8	R1:VAS-GRE=1.8	R2:BAH-FLU=1.8	R3:FLU-VAS=1.8	R2:GRE-ATP=1.8	R1:INT-BAH=1.8	R1:FLU-BRA=1.8	R4:FOR-BRA=1.8	R2:JUV-COR=1.8	R3:BRA-COR=1.7	R2:FLA-SAO=1.7	R3:GRE-CUI=1.7	R1:SAO-FOR=1.7	R4:FLA-BOT=1.7	R1:CRU-BOT=1.7	R4:CRU-VIT=1.7	R1:ATP-CUI=1.7	R2:PAL-INT=1.7	R4:VAS-CRI=1.7	R2:ATM-CRI=1.6	R2:BRA-VAS=1.7	R4:INT-ATG=1.7	R3:ATP-INT=1.7
R3:VIT-BAH: R1:VIT-PAL=2.3	R1:ATG-FLA=2.3	R4:CUI-ATM=2.1	R4:JUV-ATP=2.0	R3:ATG-SAO=2.0	R4:COR-FLU=1.9	R1:CRI-JUV=1.9	R2:FOR-CRU=1.9	R3:ATM-CRU=1.9	R3:VIT-BAH=1.0	R4:SAO-PAL=1.9	R1:COR-ATM=2.0	R3:BOT-JUV=1.7	R3:PAL-FLA=1.7	R2:BOT-ATG=1.8	R4:BAH-GRE=1.8	R1:VAS-GRE=1.8	R2:BAH-FLU=1.8	R3:FLU-VAS=1.8	R2:GRE-ATP=1.8	R1:INT-BAH=1.8	R1:FLU-BRA=1.8	R4:FOR-BRA=1.8	R2:JUV-COR=1.8	R3:BRA-COR=1.7	R2:FLA-SAO=1.7	R3:GRE-CUI=1.7	R1:SAO-FOR=1.7	R4:FLA-BOT=1.7	R1:CRU-BOT=1.7	R4:CRU-VIT=1.7	R1:ATP-CUI=1.7	R2:PAL-INT=1.7	R4:VAS-CRI=1.6	R2:ATM-CRI=1.6	R2:BRA-VAS=1.6	R4:INT-ATG=1.6	R3:ATP-INT=1.7
R3:ATM-CRU: R1:VIT-PAL=2.3	R1:ATG-FLA=2.3	R4:CUI-ATM=2.1	R4:JUV-ATP=2.0	R3:ATG-SAO=2.0	R4:COR-FLU=1.8	R1:CRI-JUV=1.9	R2:FOR-CRU=1.9	R3:ATM-CRU=0.9	R3:VIT-BAH=1.9	R4:SAO-PAL=1.9	R1:COR-ATM=1.9	R3:BOT-JUV=1.7	R3:PAL-FLA=1.7	R2:BOT-ATG=1.7	R4:BAH-GRE=1.7	R1:VAS-GRE=1.7	R2:BAH-FLU=1.7	R3:FLU-VAS=1.7	R2:GRE-ATP=1.8	R1:INT-BAH=1.8	R1:FLU-BRA=1.8	R4:FOR-BRA=1.8	R2:JUV-COR=1.8	R3:BRA-COR=1.7	R2:FLA-SAO=1.7	R3:GRE-CUI=1.7	R1:SAO-FOR=1.7	R4:FLA-BOT=1.7	R1:CRU-BOT=1.7	R4:CRU-VIT=1.6	R1:ATP-CUI=1.6	R2:PAL-INT=1.6	R4:VAS-CRI=1.6	R2:ATM-CRI=1.6	R2:BRA-VAS=1.6	R4:INT-ATG=1.6	R3:ATP-INT=1.7
R2:FOR-CRU: R1:VIT-PAL=2.3	R1:ATG-FLA=2.3	R4:CUI-ATM=2.1	R4:JUV-ATP=2.0	R3:ATG-SAO=2.0	R4:COR-FLU=1.8	R1:CRI-JUV=1.9	R2:FOR-CRU=0.9	R3:ATM-CRU=1.9	R3:VIT-BAH=1.9	R4:SAO-PAL=1.9	R1:COR-ATM=1.9	R3:BOT-JUV=1.7	R3:PAL-FLA=1.7	R2:BOT-ATG=1.7	R4:BAH-GRE=1.7	R1:VAS-GRE=1.7	R2:BAH-FLU=1.7	R3:FLU-VAS=1.7	R2:GRE-ATP=1.8	R1:INT-BAH=1.8	R1:FLU-BRA=1.8	R4:FOR-BRA=1.8	R2:JUV-COR=1.8	R3:BRA-COR=1.7	R2:FLA-SAO=1.7	R3:GRE-CUI=1.7	R1:SAO-FOR=1.7	R4:FLA-BOT=1.7	R1:CRU-BOT=1.7	R4:CRU-VIT=1.6	R1:ATP-CUI=1.6	R2:PAL-INT=1.6	R4:VAS-CRI=1.6	R2:ATM-CRI=1.6	R2:BRA-VAS=1.6	R4:INT-ATG=1.6	R3:ATP-INT=1.7
R1:CRI-JUV: R1:VIT-PAL=2.3	R1:ATG-FLA=2.3	R4:CUI-ATM=2.1	R4:JUV-ATP=2.0	R3:ATG-SAO=2.0	R4:COR-FLU=1.8	R1:CRI-JUV=0.9	R2:FOR-CRU=1.9	R3:ATM-CRU=1.9	R3:VIT-BAH=1.9	R4:SAO-PAL=1.9	R1:COR-ATM=1.9	R3:BOT-JUV=1.7	R3:PAL-FLA=1.7	R2:BOT-ATG=1.7	R4:BAH-GRE=1.7	R1:VAS-GRE=1.7	R2:BAH-FLU=1.7	R3:FLU-VAS=1.7	R2:GRE-ATP=1.8	R1:INT-BAH=1.8	R1:FLU-BRA=1.8	R4:FOR-BRA=1.8	R2:JUV-COR=1.8	R3:BRA-COR=1.7	R2:FLA-SAO=1.7	R3:GRE-CUI=1.7	R1:SAO-FOR=1.7	R4:FLA-BOT=1.7	R1:CRU-BOT=1.7	R4:CRU-VIT=1.6	R1:ATP-CUI=1.6	R2:PAL-INT=1.6	R4:VAS-CRI=1.6	R2:ATM-CRI=1.6	R2:BRA-VAS=1.6	R4:INT-ATG=1.6	R3:ATP-INT=1.7
R4:COR-FLU: R1:VIT-PAL=2.3	R1:ATG-FLA=2.3	R4:CUI-ATM=2.1	R4:JUV-ATP=2.0	R3:ATG-SAO=2.0	R4:COR-FLU=0.9	R1:CRI-JUV=1.8	R2:FOR-CRU=1.8	R3:ATM-CRU=1.8	R3:VIT-BAH=1.9	R4:SAO-PAL=1.9	R1:COR-ATM=1.9	R3:BOT-JUV=1.7	R3:PAL-FLA=1.7	R2:BOT-ATG=1.7	R4:BAH-GRE=1.7	R1:VAS-GRE=1.7	R2:BAH-FLU=1.7	R3:FLU-VAS=1.7	R2:GRE-ATP=1.7	R1:INT-BAH=1.7	R1:FLU-BRA=1.7	R4:FOR-BRA=1.8	R2:JUV-COR=1.8	R3:BRA-COR=1.6	R2:FLA-SAO=1.6	R3:GRE-CUI=1.6	R1:SAO-FOR=1.6	R4:FLA-BOT=1.6	R1:CRU-BOT=1.6	R4:CRU-VIT=1.6	R1:ATP-CUI=1.6	R2:PAL-INT=1.6	R4:VAS-CRI=1.6	R2:ATM-CRI=1.6	R2:BRA-VAS=1.6	R4:INT-ATG=1.6	R3:ATP-INT=1.7
R3:ATG-SAO: R1:VIT-PAL=2.5	R1:ATG-FLA=2.4	R4:CUI-ATM=2.2	R4:JUV-ATP=2.1	R3:ATG-SAO=1.1	R4:COR-FLU=2.0	R1:CRI-JUV=2.0	R2:FOR-CRU=2.0	R3:ATM-CRU=2.0	R3:VIT-BAH=2.0	R4:SAO-PAL=2.1	R1:COR-ATM=2.1	R3:BOT-JUV=1.9	R3:PAL-FLA=1.9	R2:BOT-ATG=1.9	R4:BAH-GRE=1.9	R1:VAS-GRE=1.9	R2:BAH-FLU=1.9	R3:FLU-VAS=1.9	R2:GRE-ATP=1.9	R1:INT-BAH=1.9	R1:FLU-BRA=1.9	R4:FOR-BRA=1.9	R2:JUV-COR=1.9	R3:BRA-COR=1.8	R2:FLA-SAO=1.8	R3:GRE-CUI=1.8	R1:SAO-FOR=1.8	R4:FLA-BOT=1.8	R1:CRU-BOT=1.8	R4:CRU-VIT=1.8	R1:ATP-CUI=1.8	R2:PAL-INT=1.8	R4:VAS-CRI=1.7	R2:ATM-CRI=1.7	R2:BRA-VAS=1.8	R4:INT-ATG=1.8	R3:ATP-INT=1.8
R4:JUV-ATP: R1:VIT-PAL=2.4	R1:ATG-FLA=2.4	R4:CUI-ATM=2.2	R4:JUV-ATP=1.0	R3:ATG-SAO=2.1	R4:COR-FLU=2.0	R1:CRI-JUV=2.0	R2:FOR-CRU=2.0	R3:ATM-CRU=2.0	R3:VIT-BAH=2.0	R4:SAO-PAL=2.0	R1:COR-ATM=2.1	R3:BOT-JUV=1.8	R3:PAL-FLA=1.8	R2:BOT-ATG=1.8	R4:BAH-GRE=1.8	R1:VAS-GRE=1.9	R2:BAH-FLU=1.9	R3:FLU-VAS=1.9	R2:GRE-ATP=1.9	R1:INT-BAH=1.9	R1:FLU-BRA=1.9	R4:FOR-BRA=1.9	R2:JUV-COR=1.9	R3:BRA-COR=1.8	R2:FLA-SAO=1.8	R3:GRE-CUI=1.8	R1:SAO-FOR=1.8	R4:FLA-BOT=1.8	R1:CRU-BOT=1.8	R4:CRU-VIT=1.7	R1:ATP-CUI=1.7	R2:PAL-INT=1.8	R4:VAS-CRI=1.7	R2:ATM-CRI=1.7	R2:BRA-VAS=1.7	R4:INT-ATG=1.7	R3:ATP-INT=1.8
R4:CUI-ATM: R1:VIT-PAL=2.6	R1:ATG-FLA=2.5	R4:CUI-ATM=1.2	R4:JUV-ATP=2.2	R3:ATG-SAO=2.2	R4:COR-FLU=2.1	R1:CRI-JUV=2.1	R2:FOR-CRU=2.1	R3:ATM-CRU=2.1	R3:VIT-BAH=2.1	R4:SAO-PAL=2.2	R1:COR-ATM=2.2	R3:BOT-JUV=2.0	R3:PAL-FLA=2.0	R2:BOT-ATG=2.0	R4:BAH-GRE=2.0	R1:VAS-GRE=2.0	R2:BAH-FLU=2.0	R3:FLU-VAS=2.0	R2:GRE-ATP=2.0	R1:INT-BAH=2.0	R1:FLU-BRA=2.0	R4:FOR-BRA=2.0	R2:JUV-COR=2.0	R3:BRA-COR=1.9	R2:FLA-SAO=1.9	R3:GRE-CUI=1.9	R1:SAO-FOR=1.9	R4:FLA-BOT=1.9	R1:CRU-BOT=1.9	R4:CRU-VIT=1.9	R1:ATP-CUI=1.9	R2:PAL-INT=1.9	R4:VAS-CRI=1.8	R2:ATM-CRI=1.8	R2:BRA-VAS=1.9	R4:INT-ATG=1.9	R3:ATP-INT=1.9
R1:ATG-FLA: R1:VIT-PAL=2.8	R1:ATG-FLA=1.4	R4:CUI-ATM=2.5	R4:JUV-ATP=2.4	R3:ATG-SAO=2.4	R4:COR-FLU=2.3	R1:CRI-JUV=2.3	R2:FOR-CRU=2.3	R3:ATM-CRU=2.3	R3:VIT-BAH=2.3	R4:SAO-PAL=2.4	R1:COR-ATM=2.4	R3:BOT-JUV=2.2	R3:PAL-FLA=2.2	R2:BOT-ATG=2.2	R4:BAH-GRE=2.2	R1:VAS-GRE=2.2	R2:BAH-FLU=2.2	R3:FLU-VAS=2.2	R2:GRE-ATP=2.2	R1:INT-BAH=2.2	R1:FLU-BRA=2.2	R4:FOR-BRA=2.2	R2:JUV-COR=2.2	R3:BRA-COR=2.1	R2:FLA-SAO=2.1	R3:GRE-CUI=2.1	R1:SAO-FOR=2.1	R4:FLA-BOT=2.1	R1:CRU-BOT=2.1	R4:CRU-VIT=2.1	R1:ATP-CUI=2.1	R2:PAL-INT=2.1	R4:VAS-CRI=2.0	R2:ATM-CRI=2.0	R2:BRA-VAS=2.1	R4:INT-ATG=2.1	R3:ATP-INT=2.1
R1:VIT-PAL: R1:VIT-PAL=1.4	R1:ATG-FLA=2.8	R4:CUI-ATM=2.6	R4:JUV-ATP=2.4	R3:ATG-SAO=2.5	R4:COR-FLU=2.3	R1:CRI-JUV=2.3	R2:FOR-CRU=2.3	R3:ATM-CRU=2.3	R3:VIT-BAH=2.3	R4:SAO-PAL=2.4	R1:COR-ATM=2.4	R3:BOT-JUV=2.2	R3:PAL-FLA=2.2	R2:BOT-ATG=2.2	R4:BAH-GRE=2.2	R1:VAS-GRE=2.2	R2:BAH-FLU=2.2	R3:FLU-VAS=2.2	R2:GRE-ATP=2.2	R1:INT-BAH=2.2	R1:FLU-BRA=2.2	R4:FOR-BRA=2.2	R2:JUV-COR=2.2	R3:BRA-COR=2.1	R2:FLA-SAO=2.1	R3:GRE-CUI=2.1	R1:SAO-FOR=2.1	R4:FLA-BOT=2.1	R1:CRU-BOT=2.1	R4:CRU-VIT=2.1	R1:ATP-CUI=2.1	R2:PAL-INT=2.1	R4:VAS-CRI=2.1	R2:ATM-CRI=2.0	R2:BRA-VAS=2.1	R4:INT-ATG=2.1	R3:ATP-INT=2.1